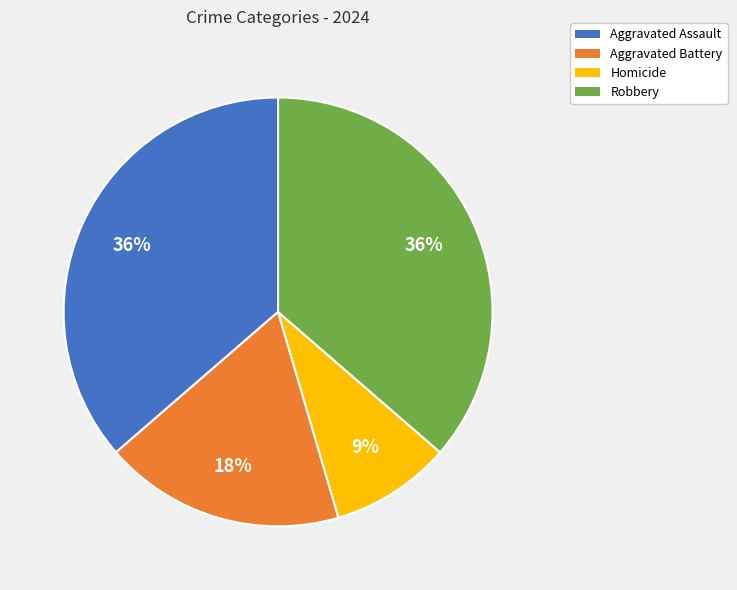

Which category has the smallest portion of the pie?

Homicide